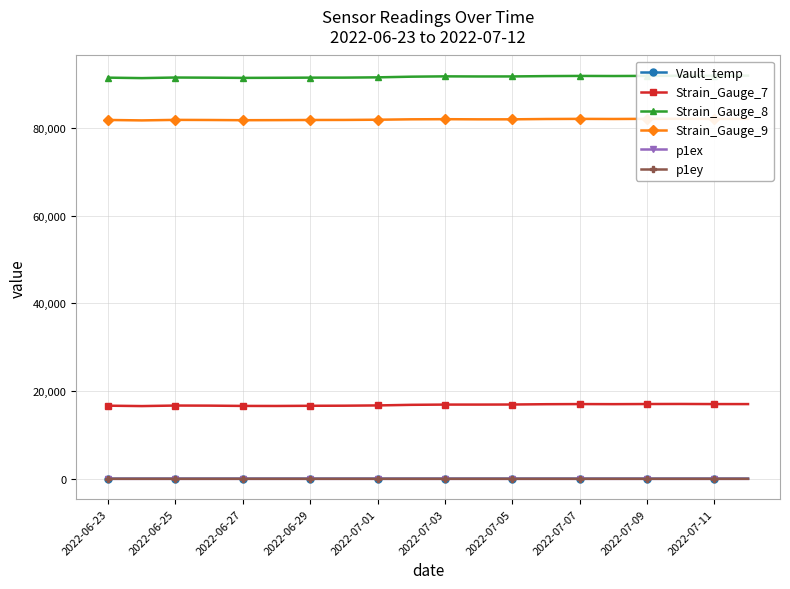

What is the spread (max minus min) of values at 11?

91754.9